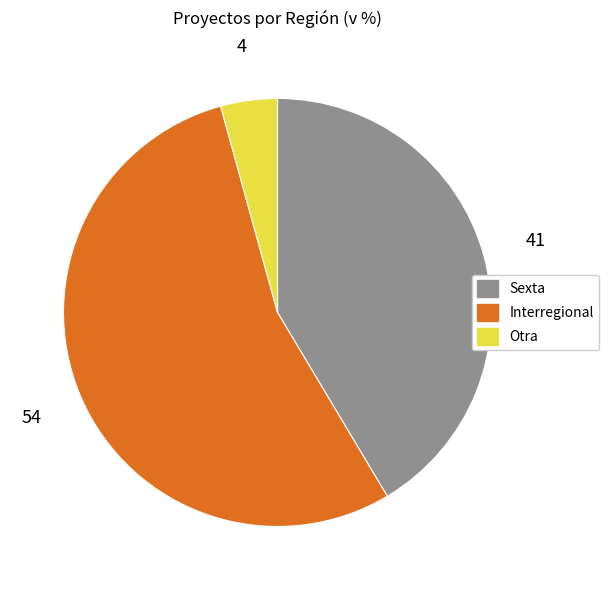

Is there a majority slice in this chart?

Yes